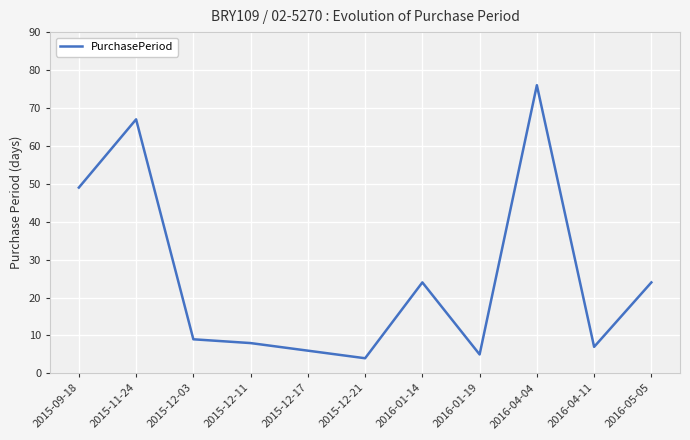

At which label does the data first exceed 9?

2015-09-18